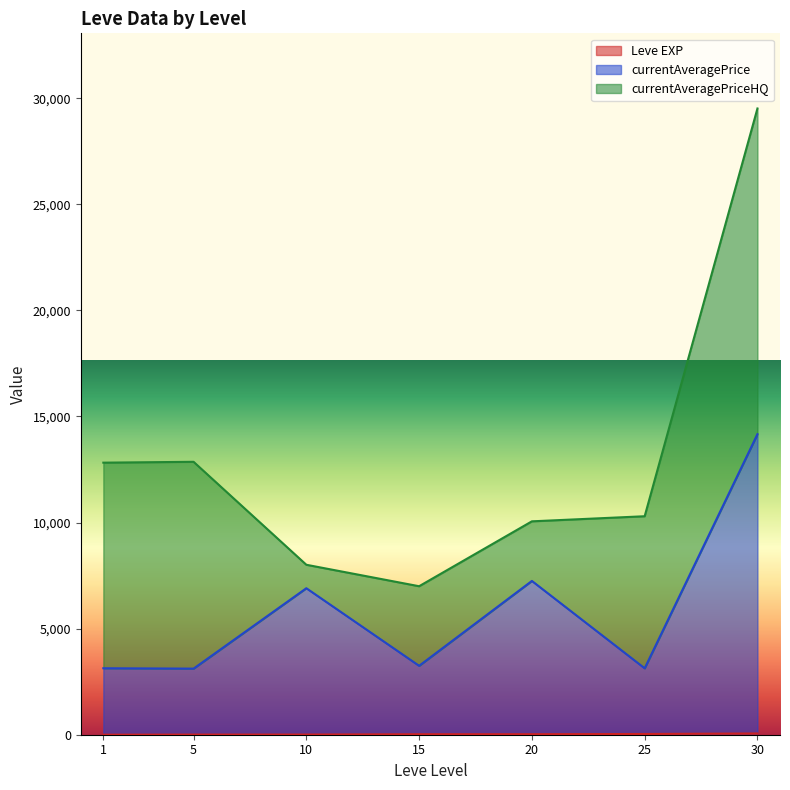

How many distinct data groups are displayed?

3